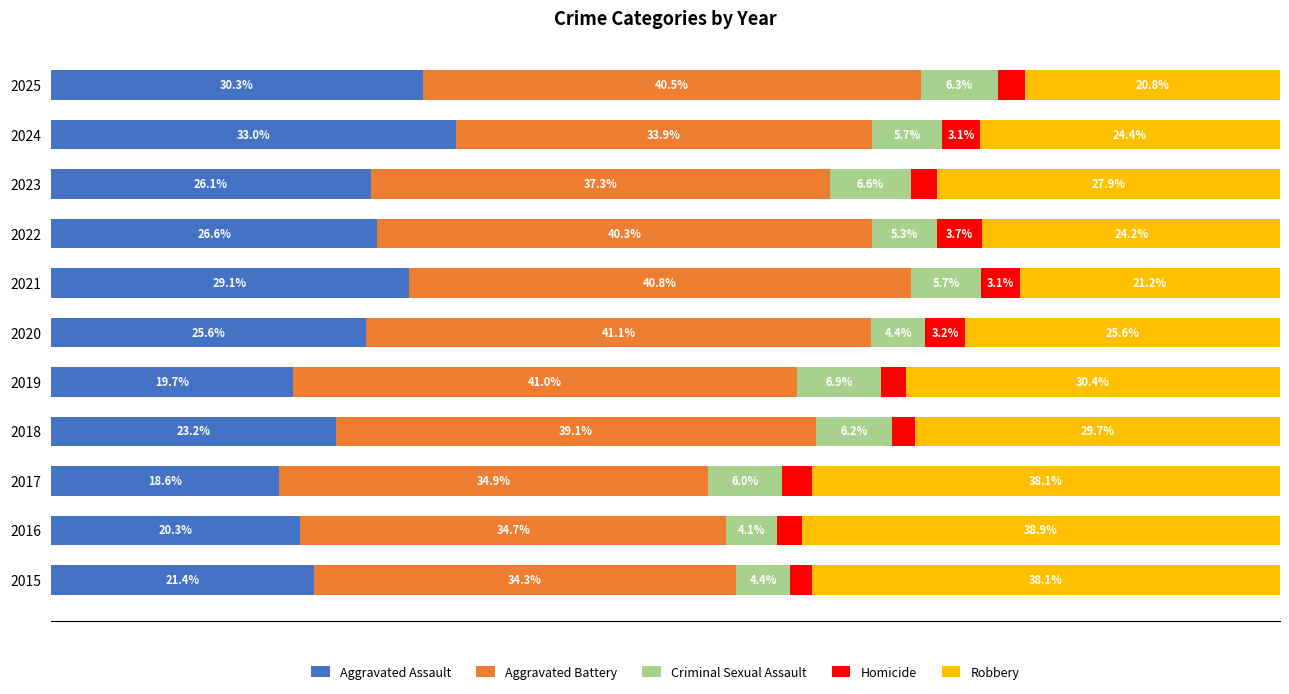

What are all the series names shown in the legend?

Aggravated Assault, Aggravated Battery, Criminal Sexual Assault, Homicide, Robbery